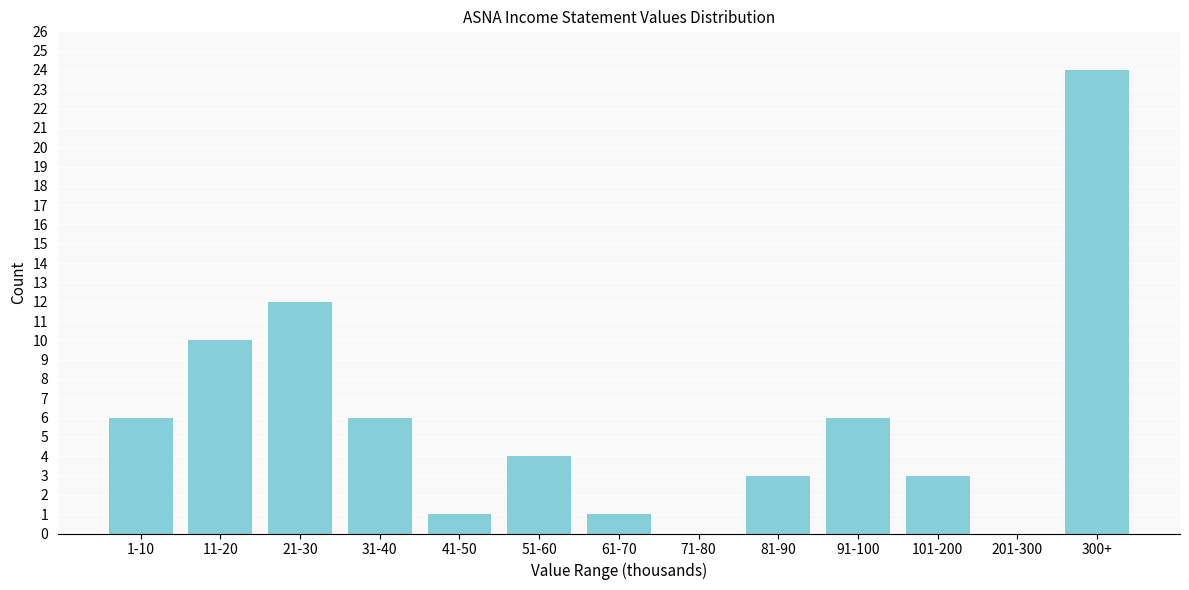

Reading left to right, what are all the values shown in this chart?

1-10=6	11-20=10	21-30=12	31-40=6	41-50=1	51-60=4	61-70=1	71-80=0	81-90=3	91-100=6	101-200=3	201-300=0	300+=24